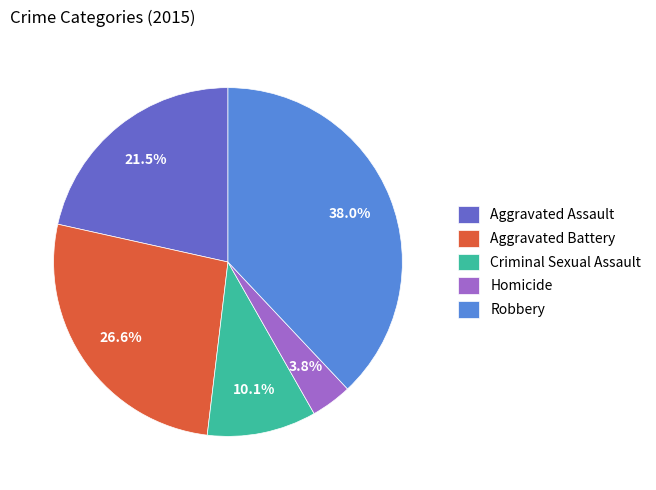

How many slices are in this pie chart?

5